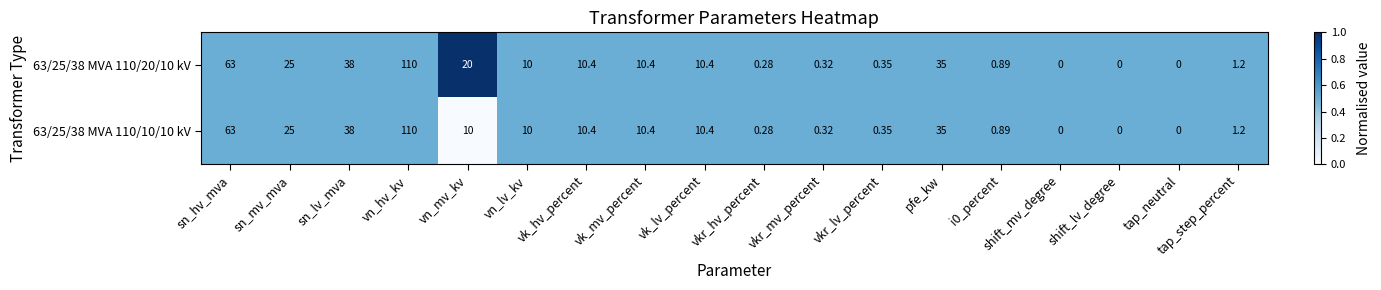

At which category is the sum across all series the highest?

vn_hv_kv